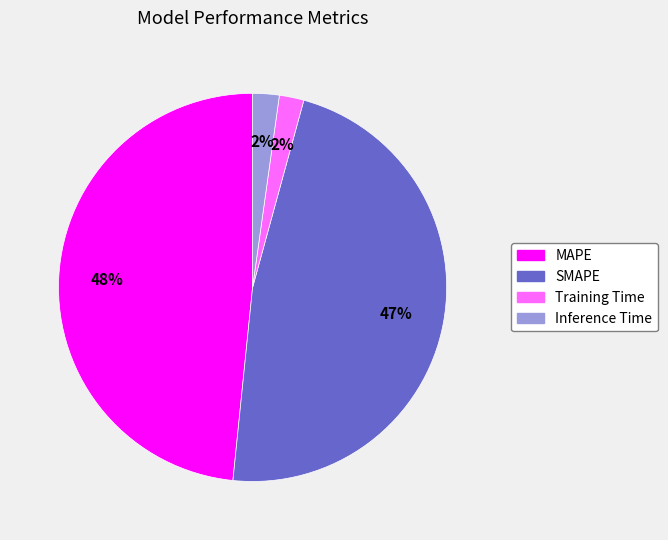

To the nearest percent, what portion does MAPE represent?

48%